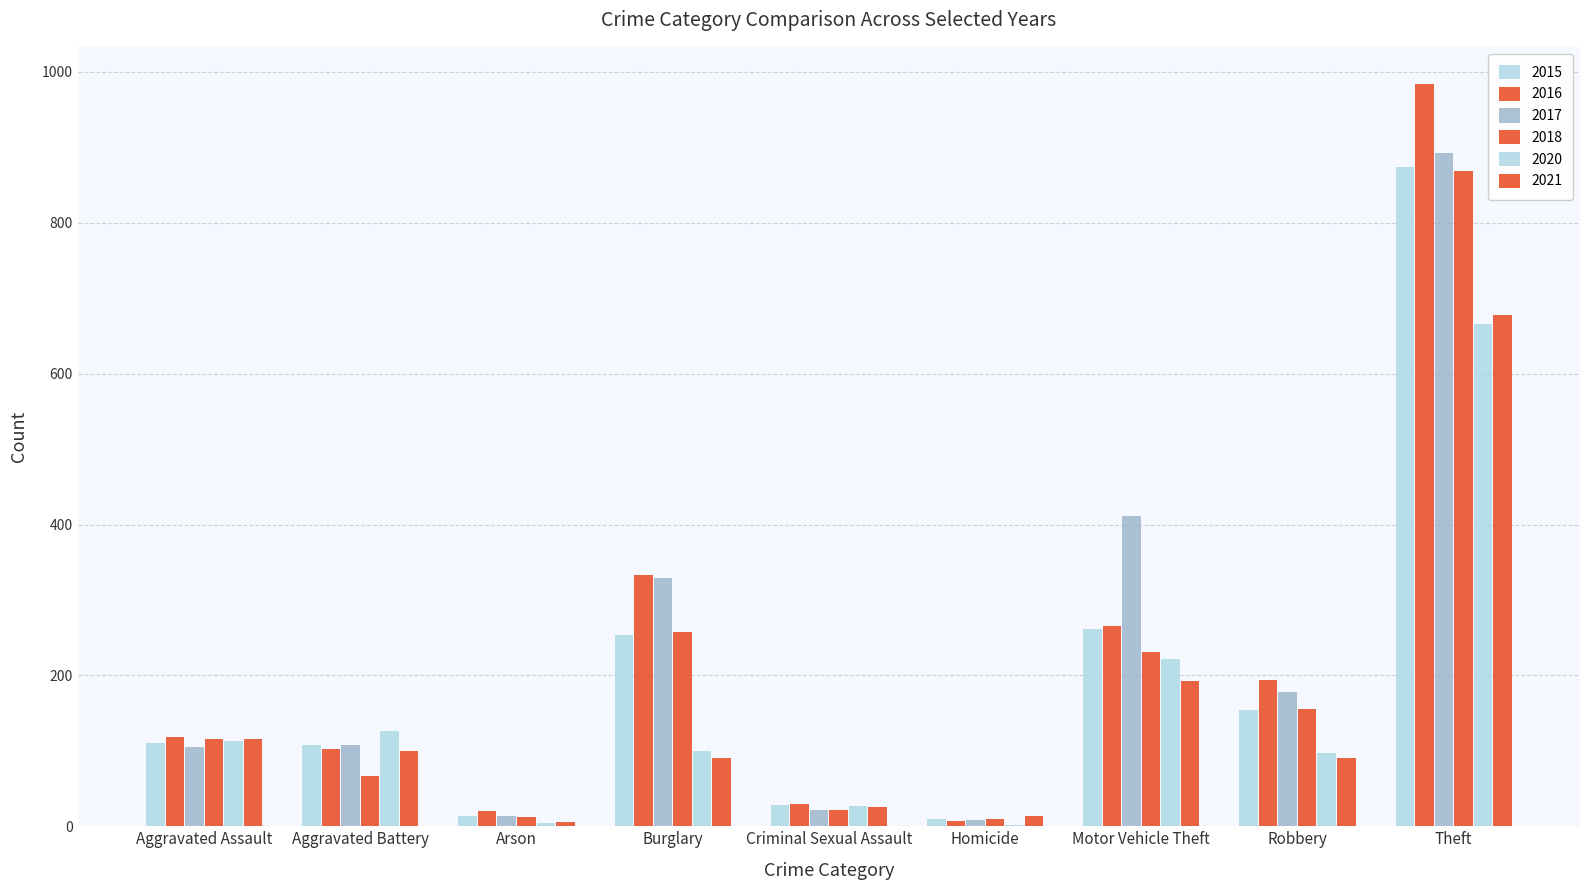

How many groups of bars are there?

9